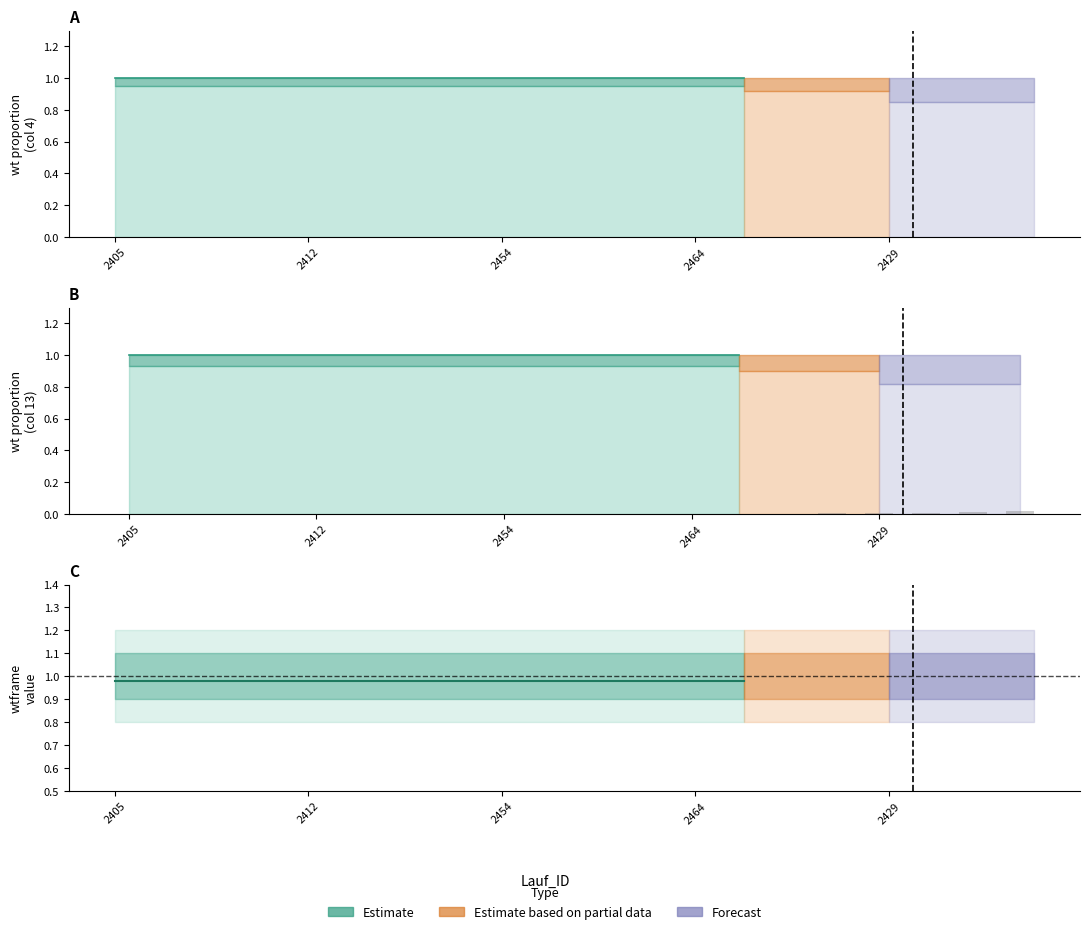

At which label is the value closest to 0?

2405